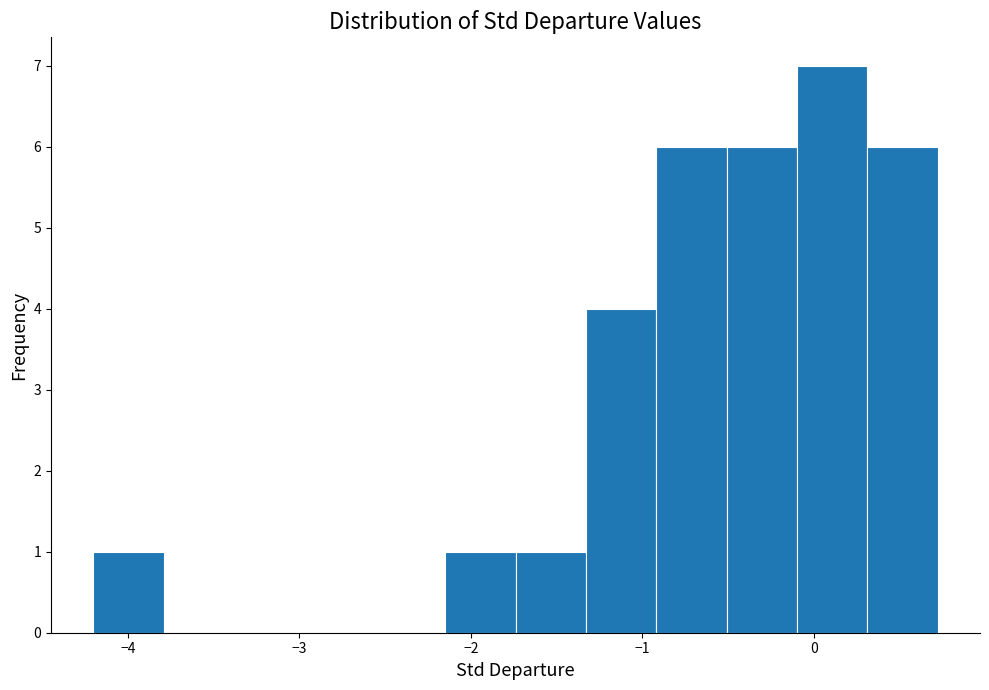

Reading left to right, list every bar in this chart as the range it spans on the x-axis followed by its height. Neither the bar edges nor the heights are printed on the chart, so give them approximately, as read against the axes.

-4.2 to -3.8: 1
-3.8 to -3.4: 0
-3.4 to -3.0: 0
-3.0 to -2.6: 0
-2.6 to -2.1: 0
-2.1 to -1.7: 1
-1.7 to -1.3: 1
-1.3 to -0.9: 4
-0.9 to -0.5: 6
-0.5 to -0.1: 6
-0.1 to 0.3: 7
0.3 to 0.7: 6